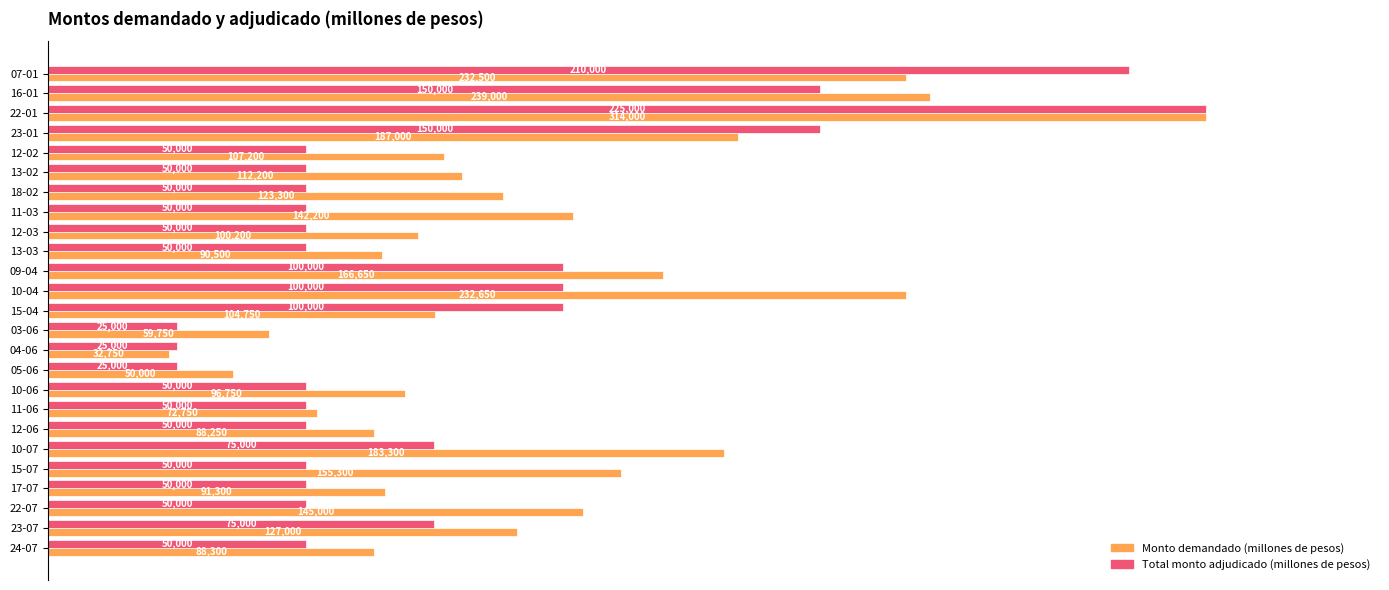

What are all the series names shown in the legend?

Monto demandado (millones de pesos), Total monto adjudicado (millones de pesos)